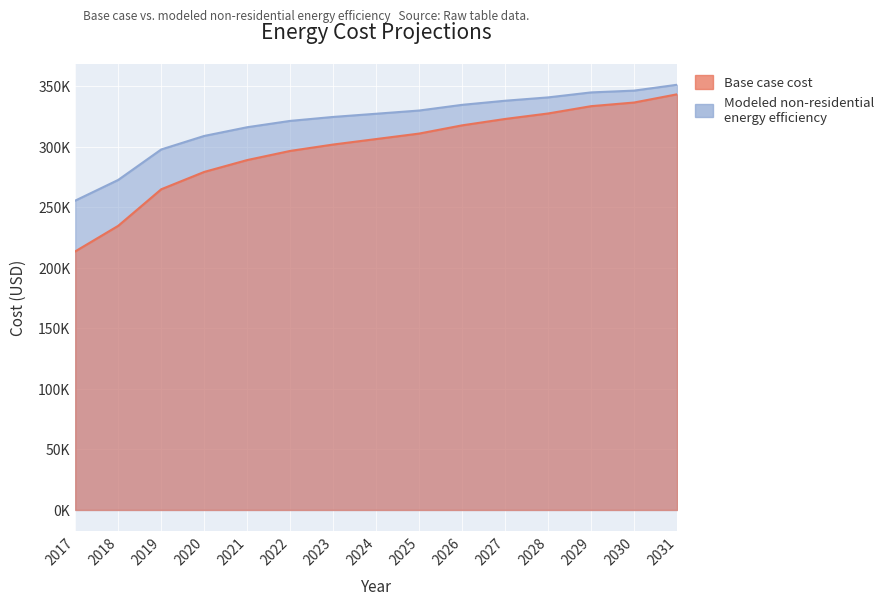

True or false: Base case cost and Modeled non-residential energy efficiency cross at least once.

False